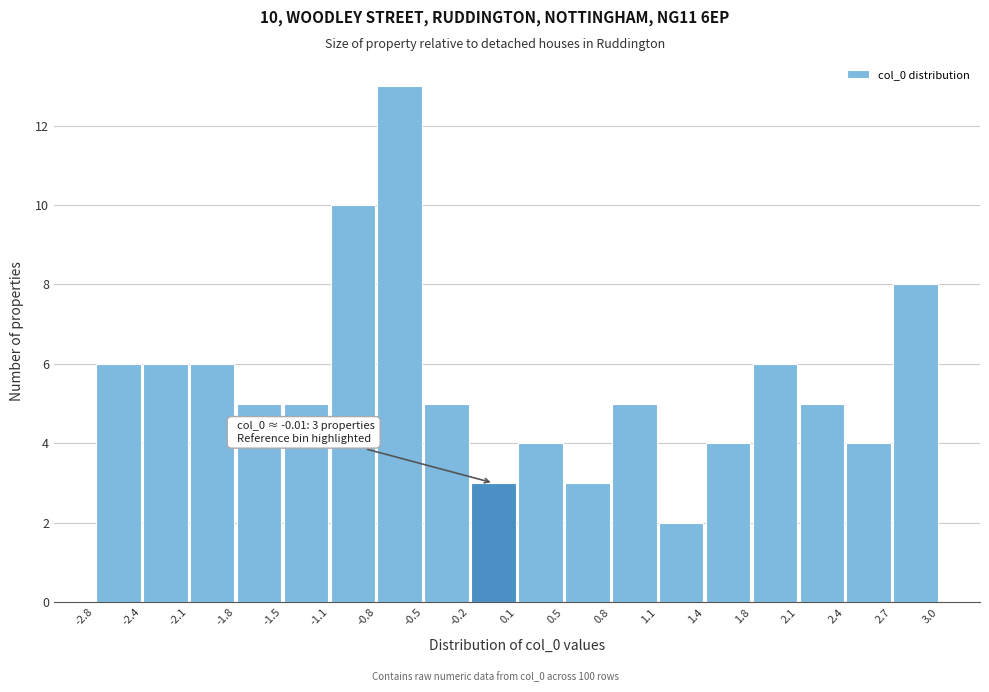

Over which range of the x-axis is the bar tallest?

-0.8 to -0.5